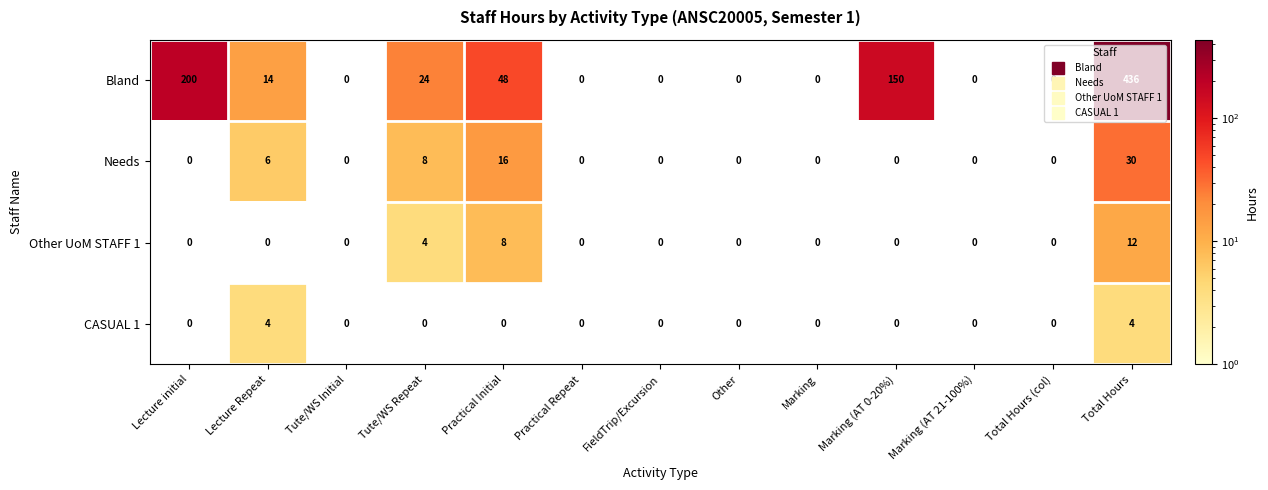

True or false: Other UoM STAFF 1 has a value of 5 at Marking.

False